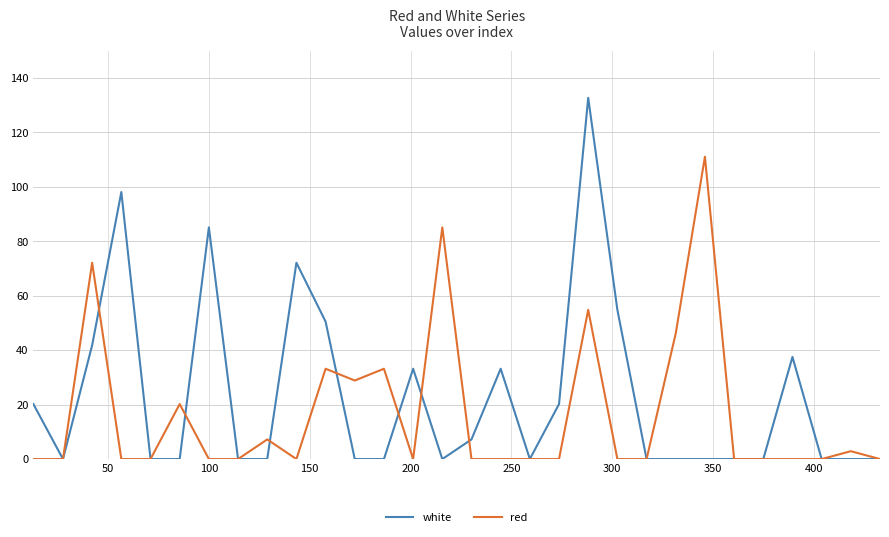

List the series in order of their overall mean, highest first.

white, red